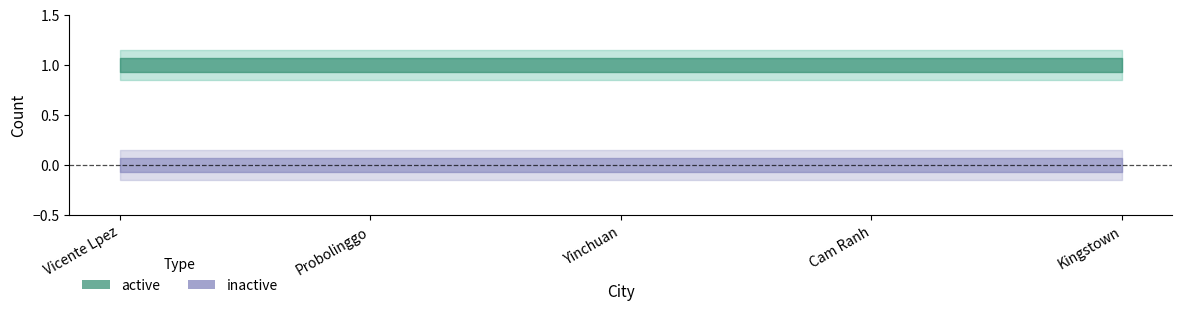

Is it true that active equals 1 at Probolinggo?

True